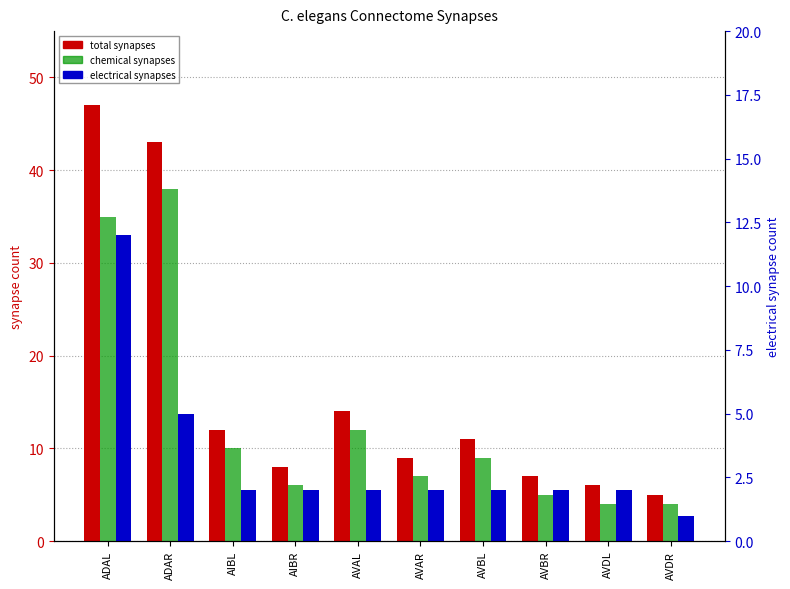

At which label does total synapses first exceed 11?

ADAL